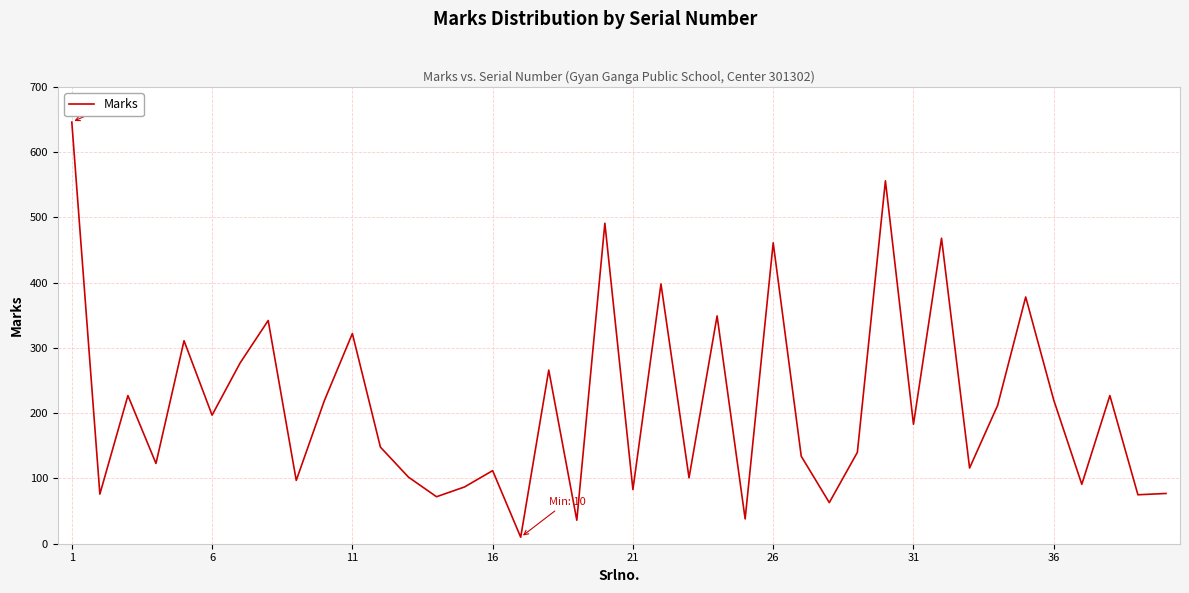

What is the difference between the maximum and minimum values?

636